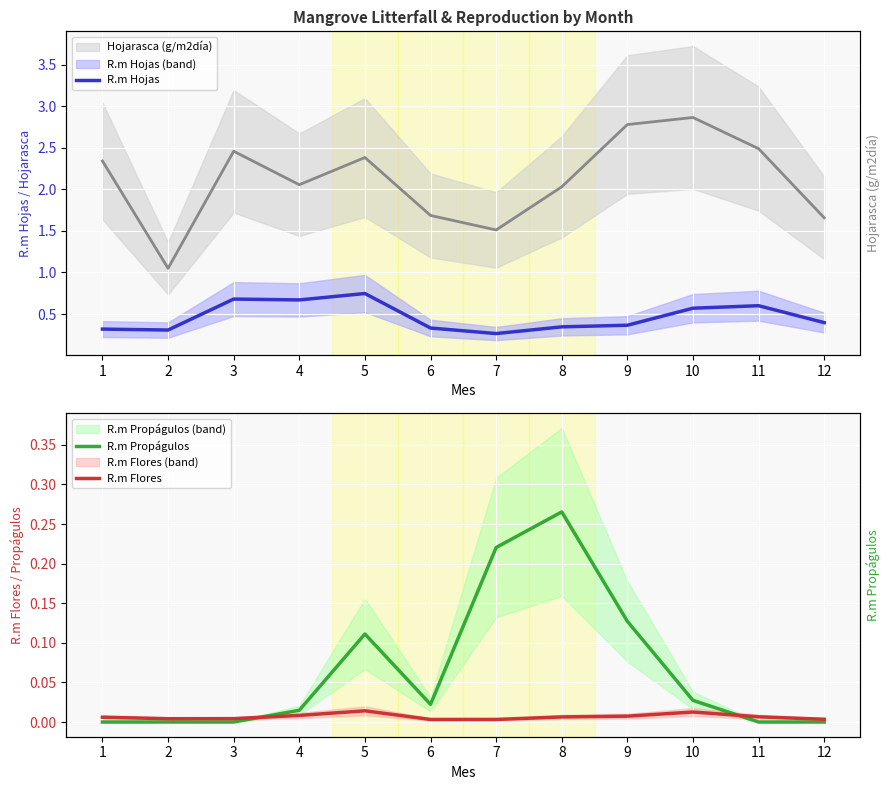

At which category is the sum across all series the highest?

5